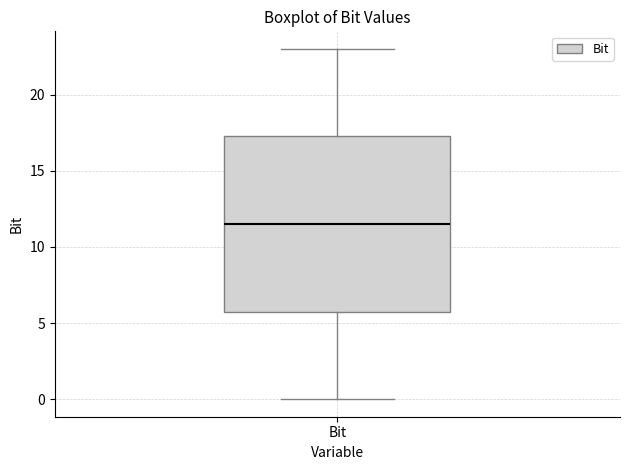

Transcribe this box plot: give where the median line is, the range the box spans, and where the two whiskers end, as read against the y-axis. The values are not printed on the chart, so give them approximately, as read against the axis.

median 11.5, box 6.0 to 17.5, whiskers 0.0 to 23.0